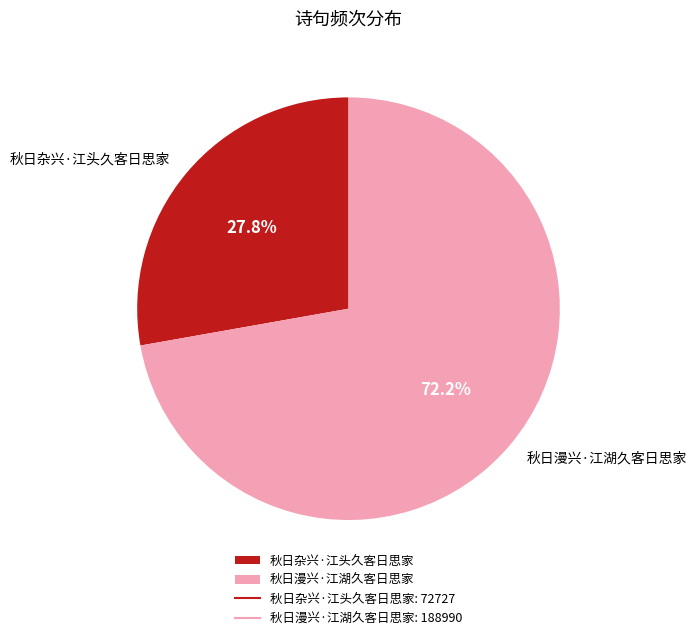

What is the ratio of the value at 秋日漫兴·江湖久客日思家 to the value at 秋日杂兴·江头久客日思家?

2.6